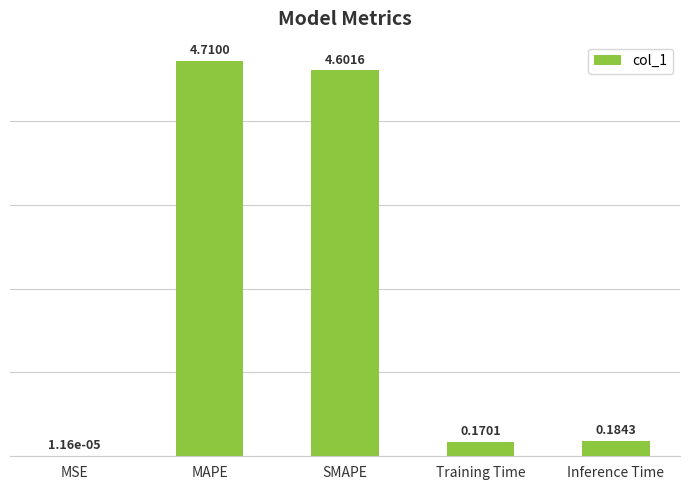

Where is the data nearest to the value 2?

Inference Time